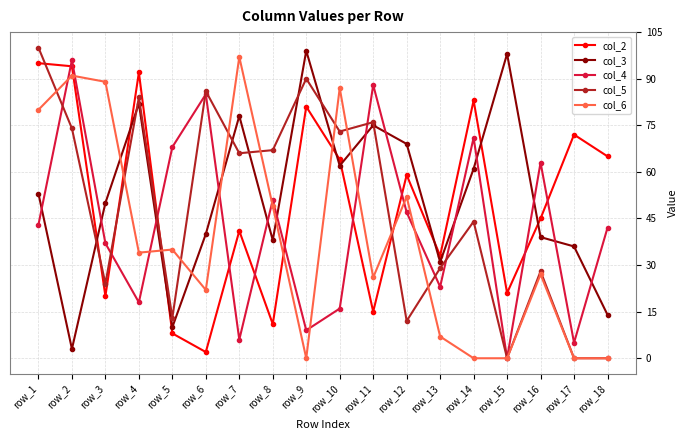

How many data points in col_3 are less than 53?

9